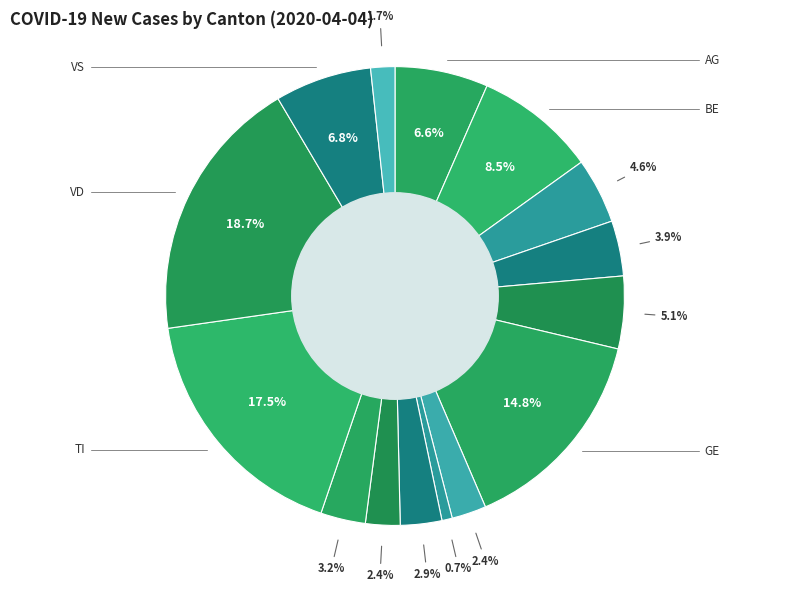

How many slices are in this pie chart?

15